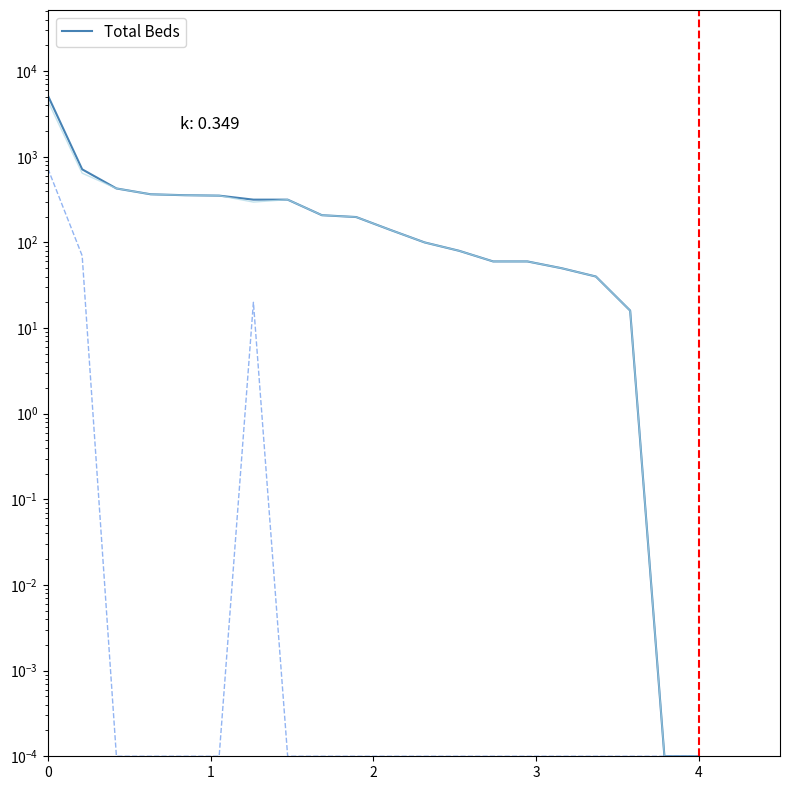

List the series in order of their peak value, lowest first.

Private Beds, Government Beds, Total Beds